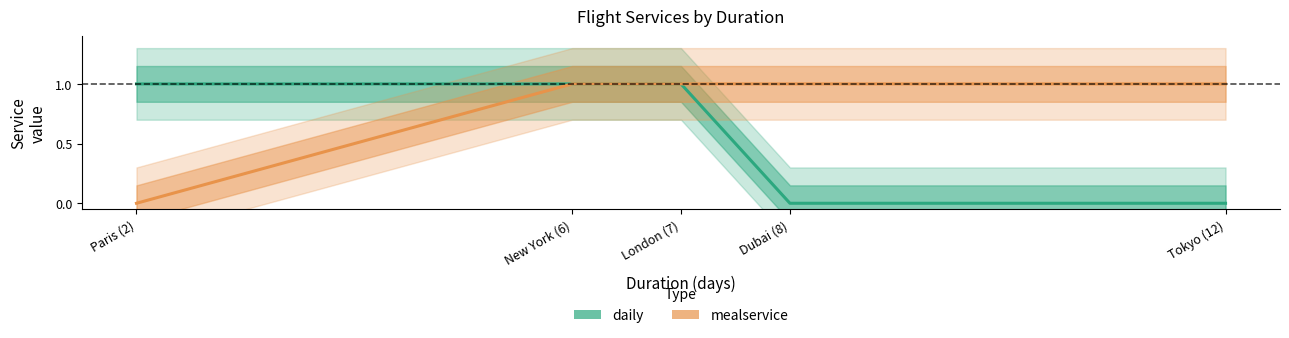

True or false: daily and mealservice cross at least once.

False